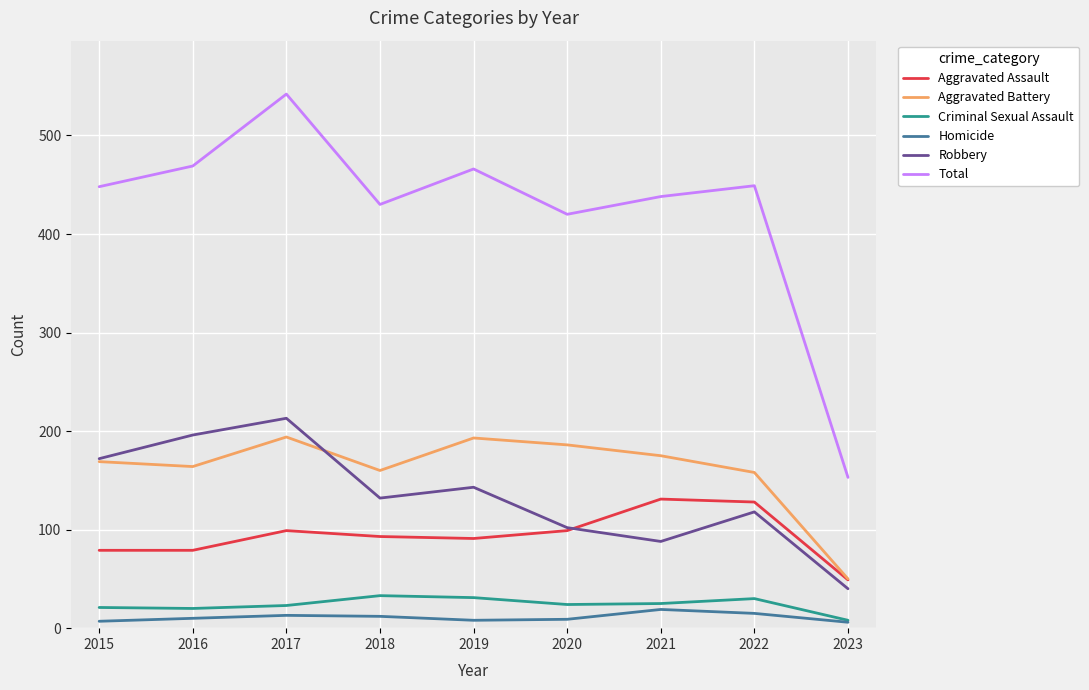

At how many categories does at least one series exceed 395?

8